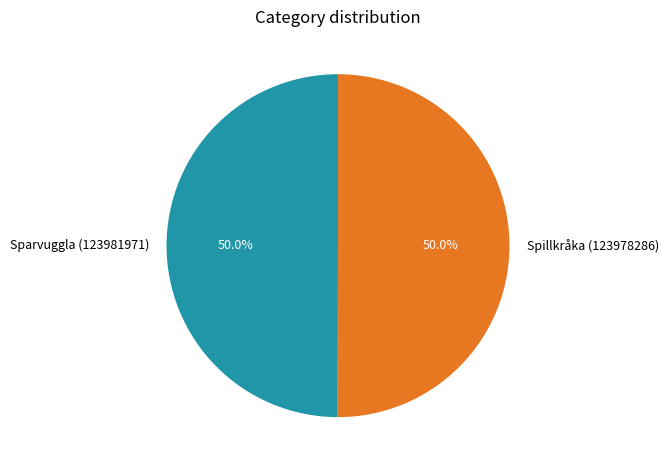

To the nearest percent, what is the combined percentage of Spillkråka (123978286) and Sparvuggla (123981971)?

100%